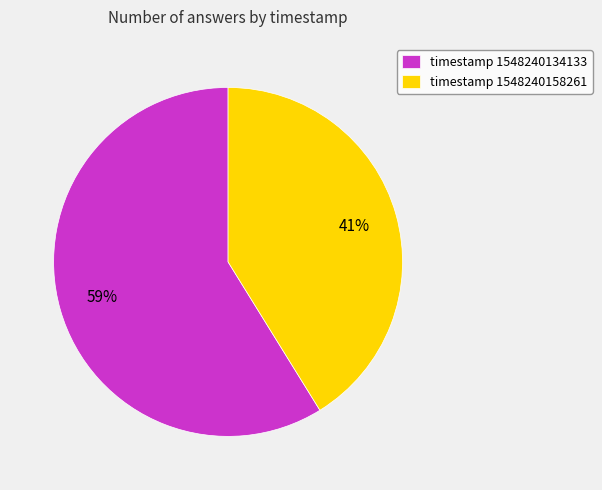

Rank the categories by value from lowest to highest.

timestamp 1548240158261, timestamp 1548240134133